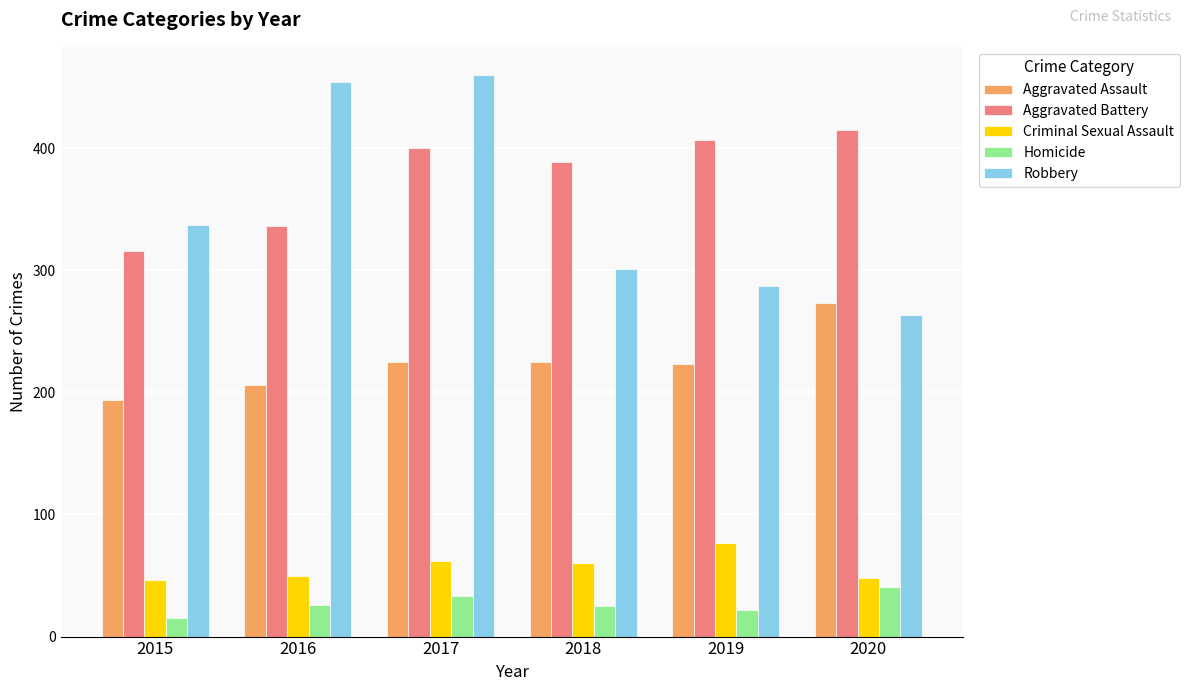

What is the greatest value displayed?

460